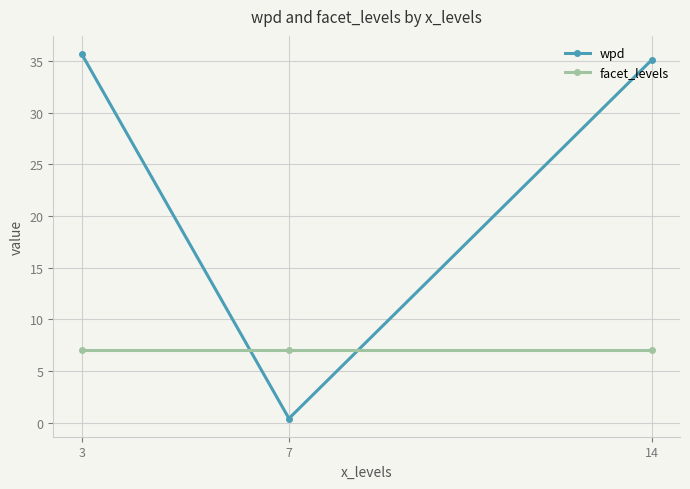

Where is wpd nearest to the value 18?

14